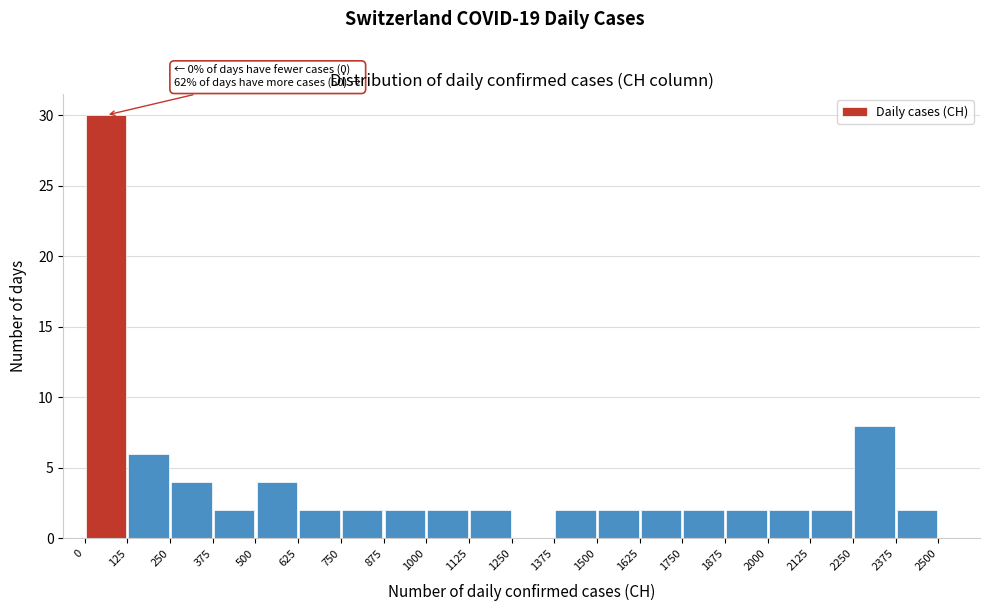

Over which range of the x-axis is the bar tallest?

0 to 125